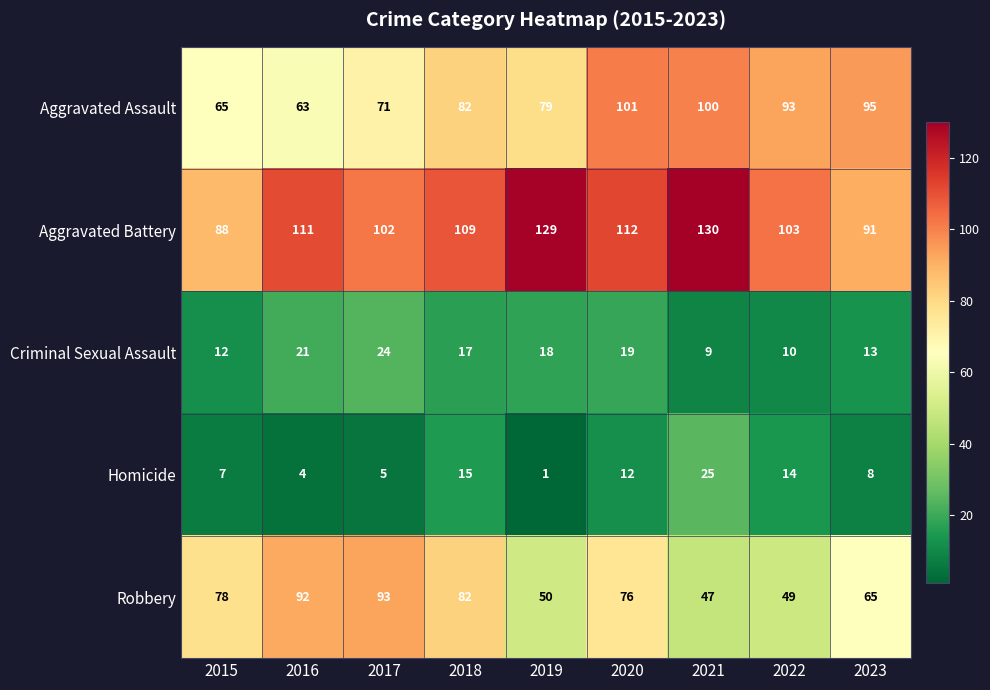

The value of Homicide at 2016 is 4. True or false?

True